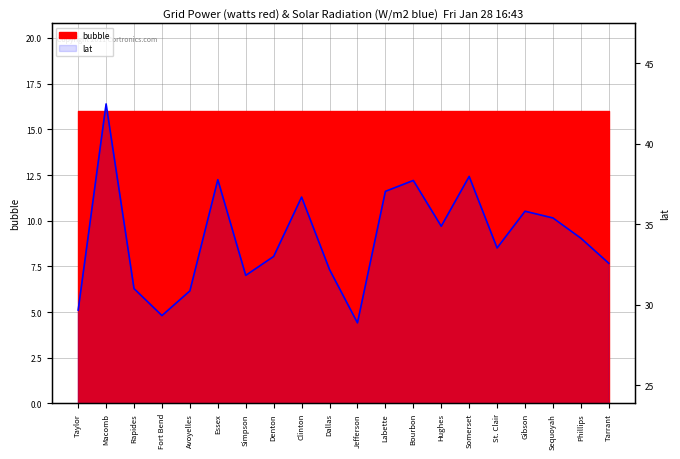

At which category does the chart reach its minimum across all series?

Jefferson